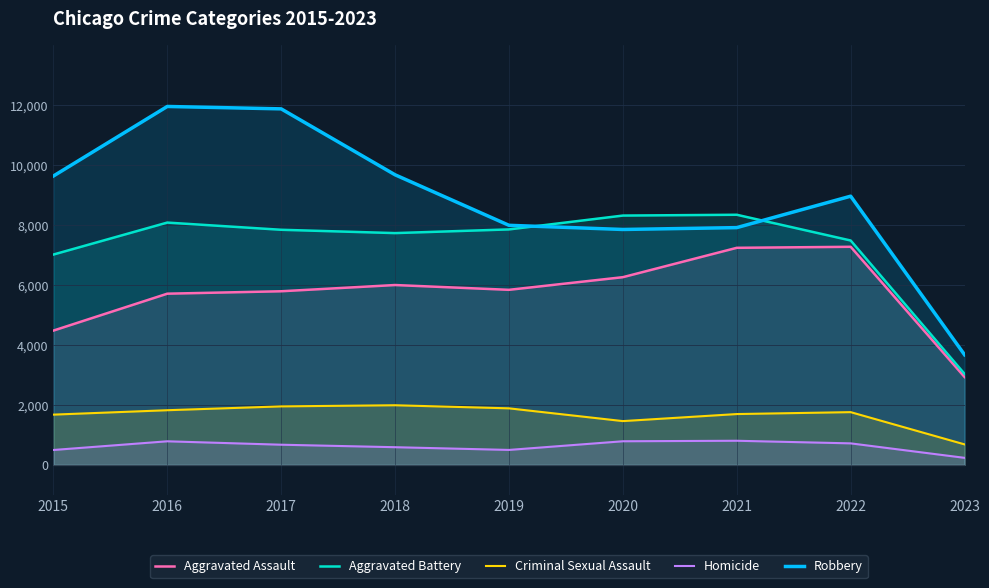

Is the value of Robbery at 2016 greater than the value of Homicide at 2018?

Yes